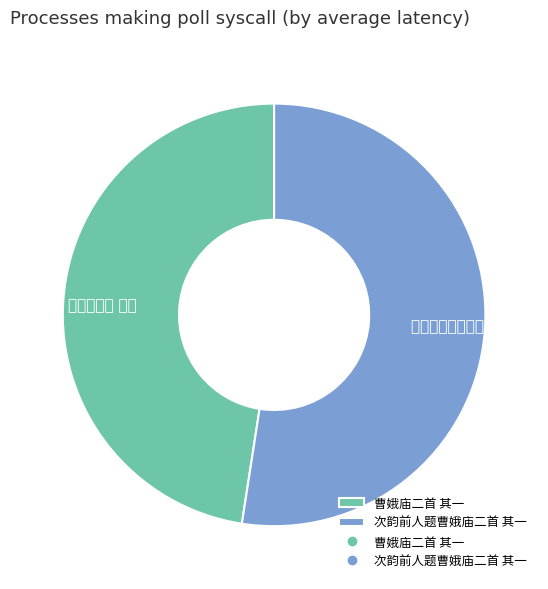

How many segments does this pie chart have?

2